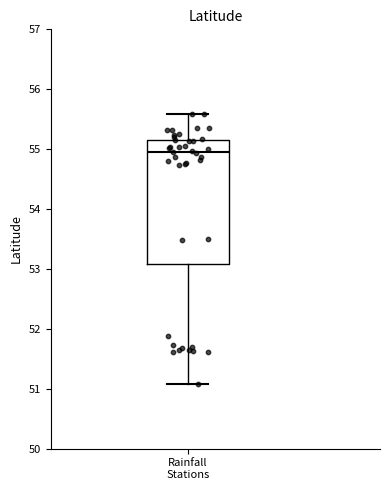

Transcribe this box plot: give where the median line is, the range the box spans, and where the two whiskers end, as read against the y-axis. The values are not printed on the chart, so give them approximately, as read against the axis.

median 54.9, box 53.1 to 55.2, whiskers 51.1 to 55.6